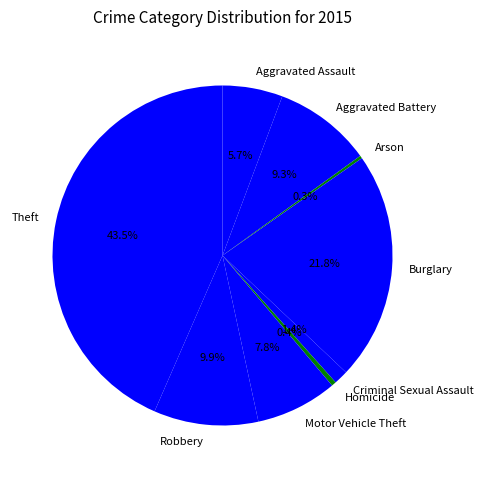

Does Homicide represent more than half of the total?

No